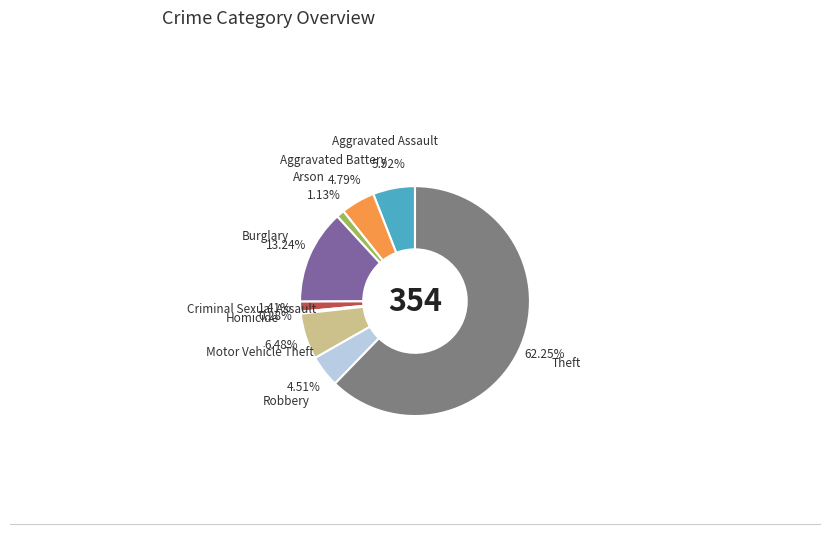

Is there a majority slice in this chart?

Yes